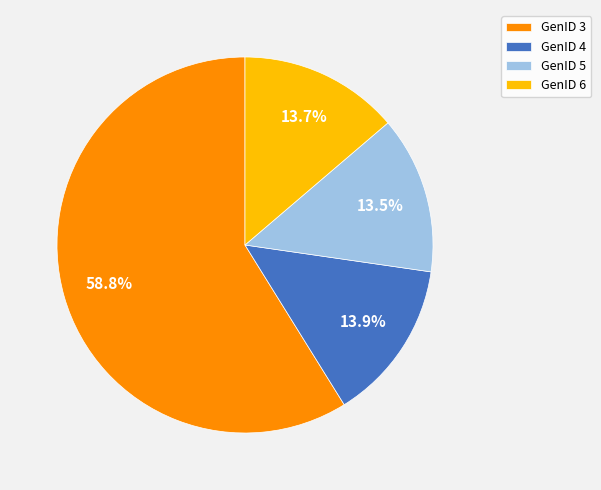

Count the number of slices in the pie.

4